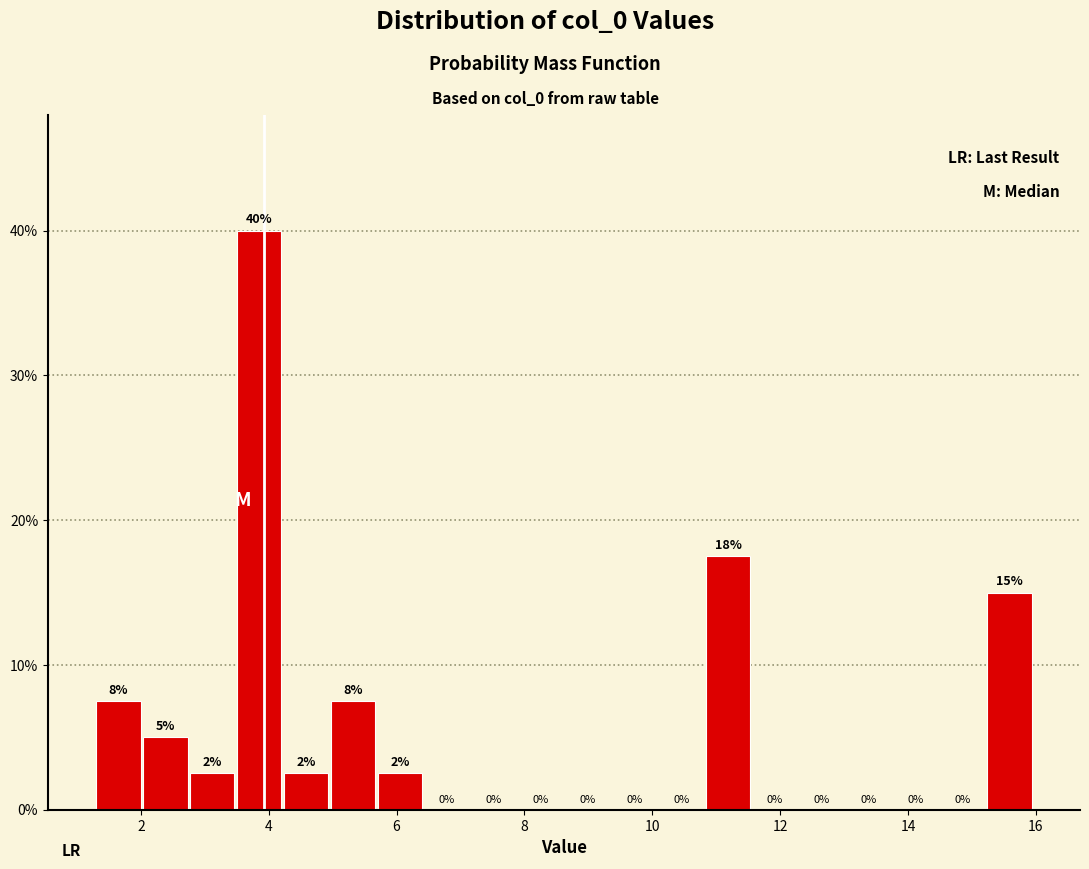

Around what value on the x-axis is the tallest bar? Give the approximate position of its centre, as read against the axis.

3.8